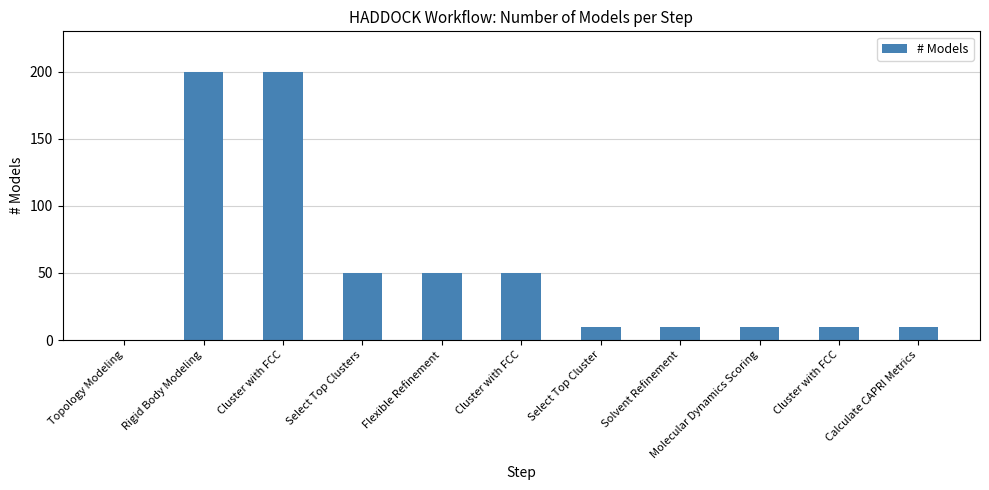

What is the difference between the second highest and second lowest values?

190